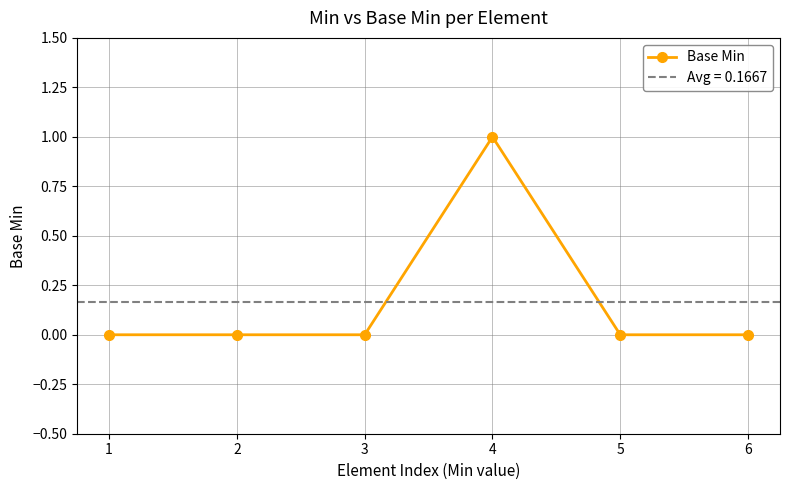

Which label corresponds to the largest value in the chart?

4